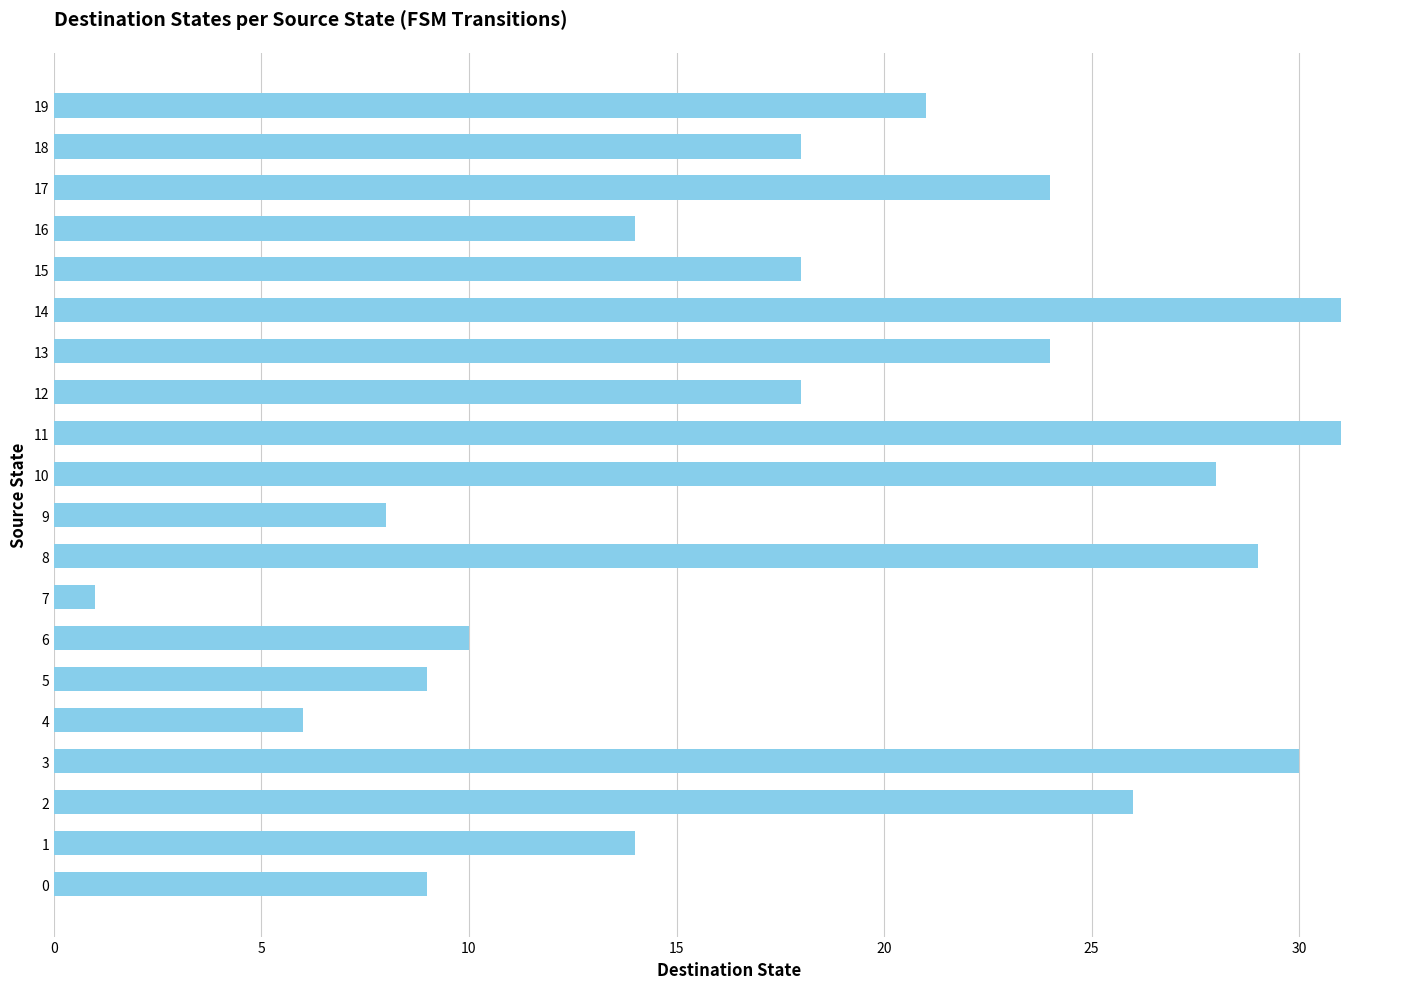

Is it true that the value at 0 is 9?

True